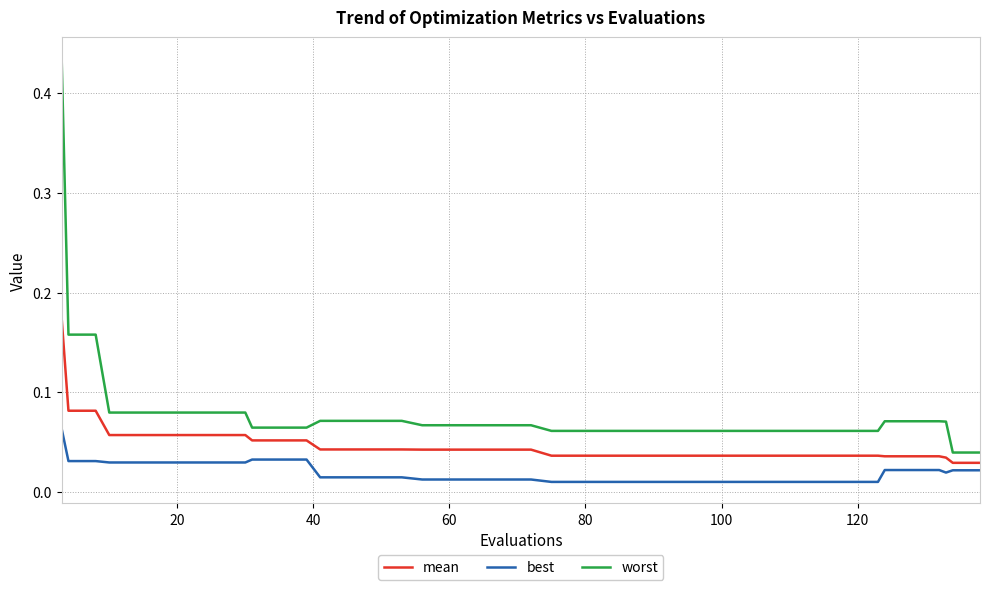

True or false: best and worst intersect in this chart.

False